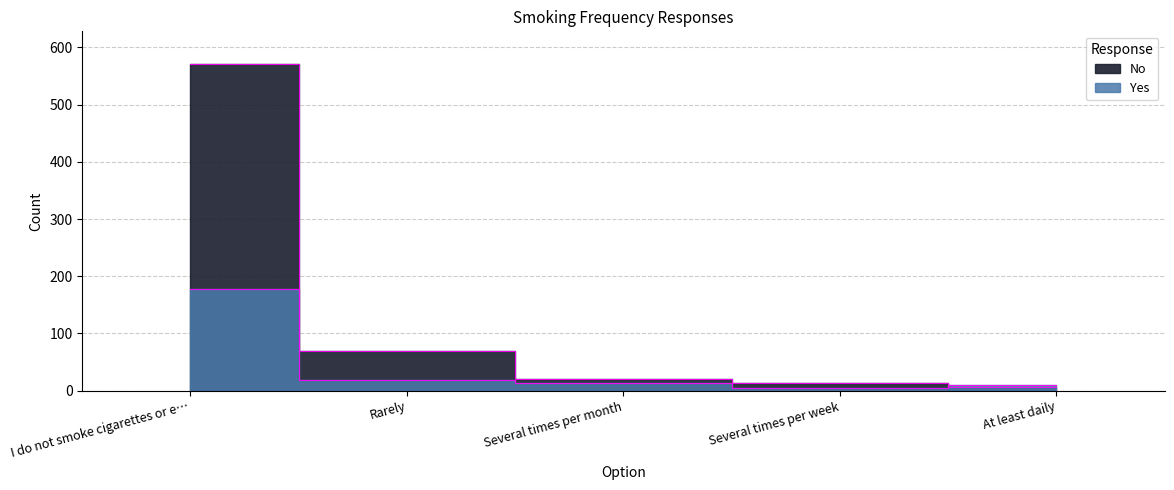

Where is Yes nearest to the value 91?

Rarely